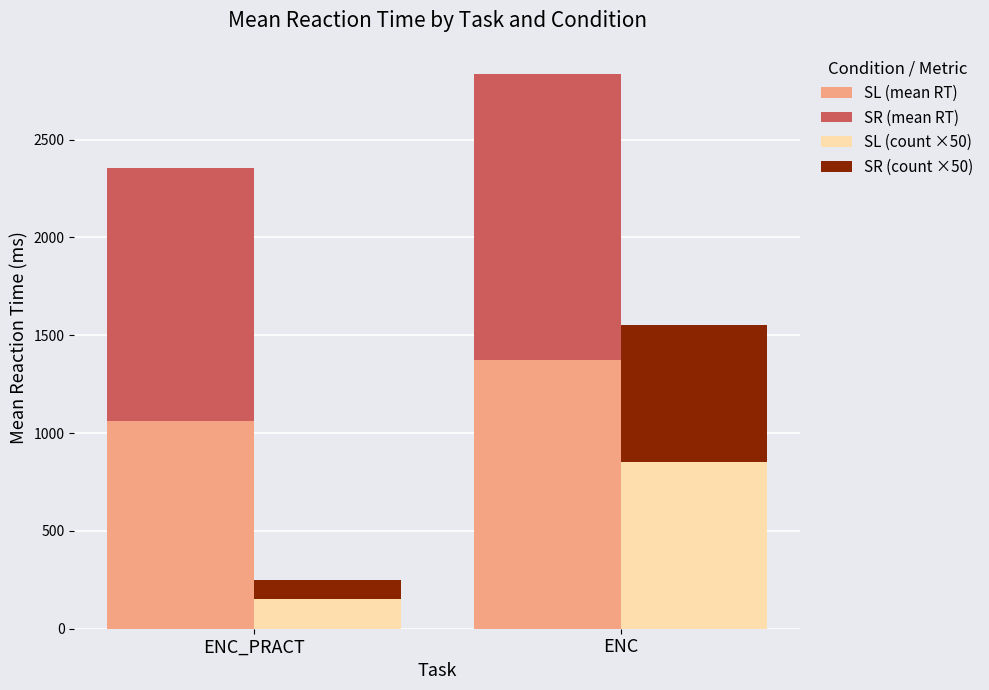

List the labels in order of SR (count ×50) value, smallest first.

ENC_PRACT, ENC